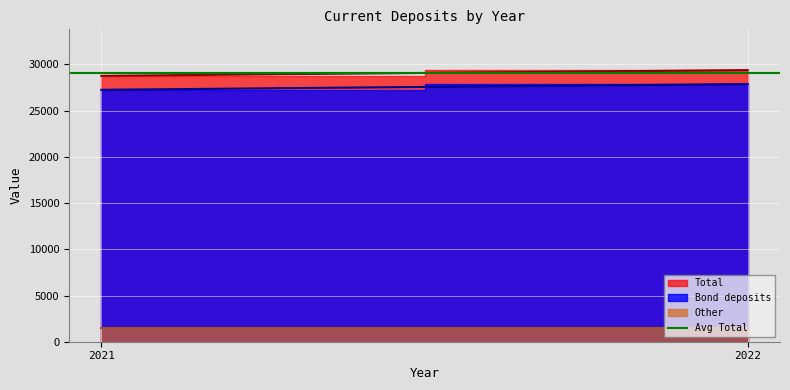

What is the spread (max minus min) of values at 2021?

27254